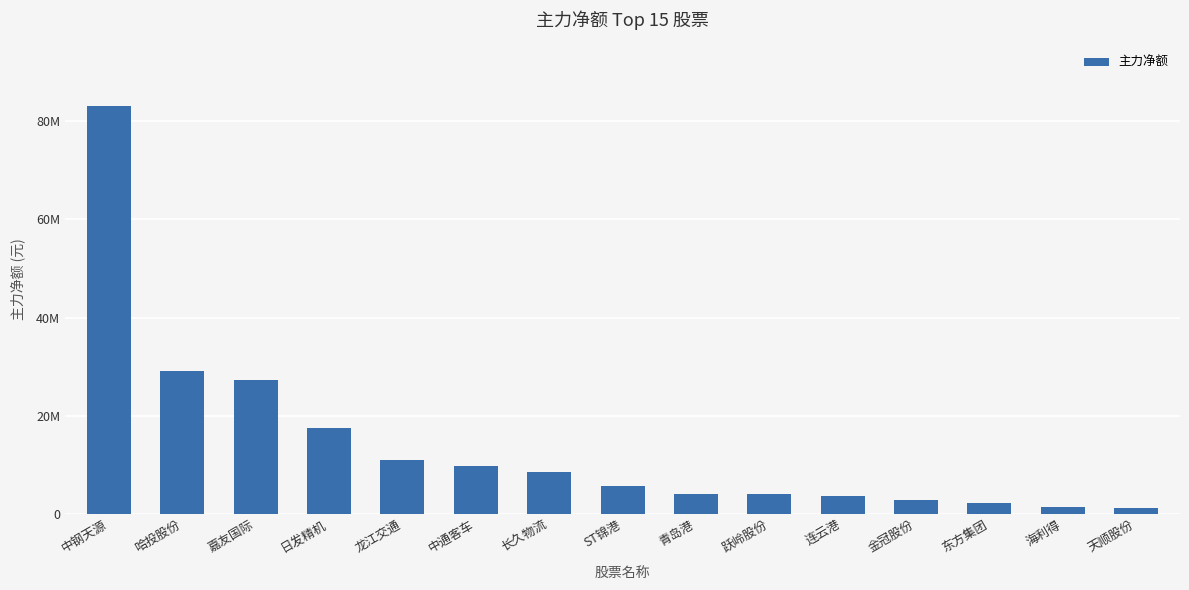

What is the ratio of the value at 哈投股份 to the value at 长久物流?

3.4